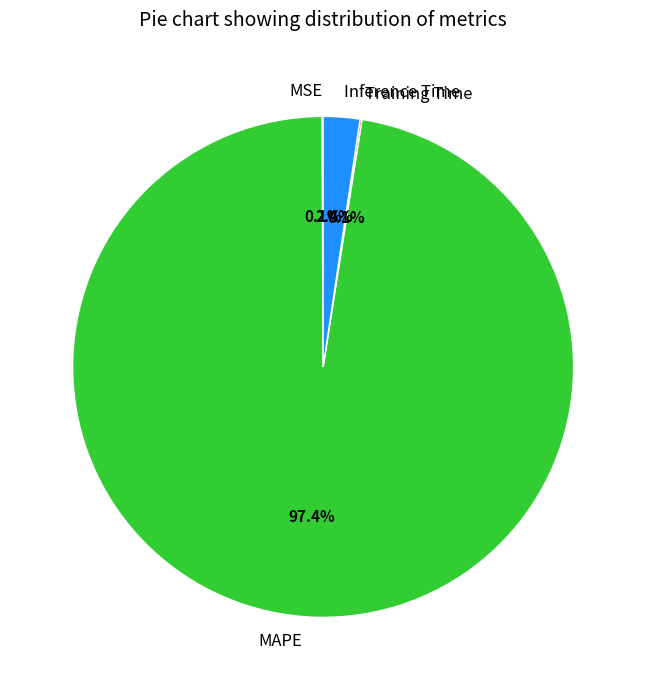

Between MAPE and Inference Time, which is larger?

MAPE